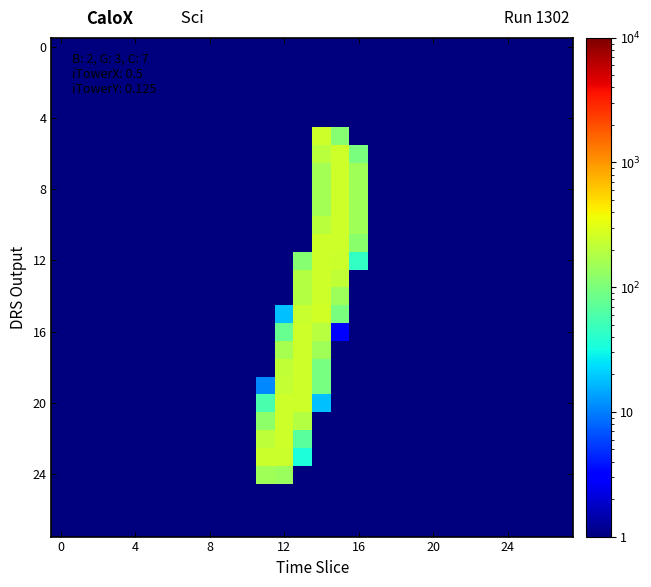

At how many categories does at least one series exceed 237?

5